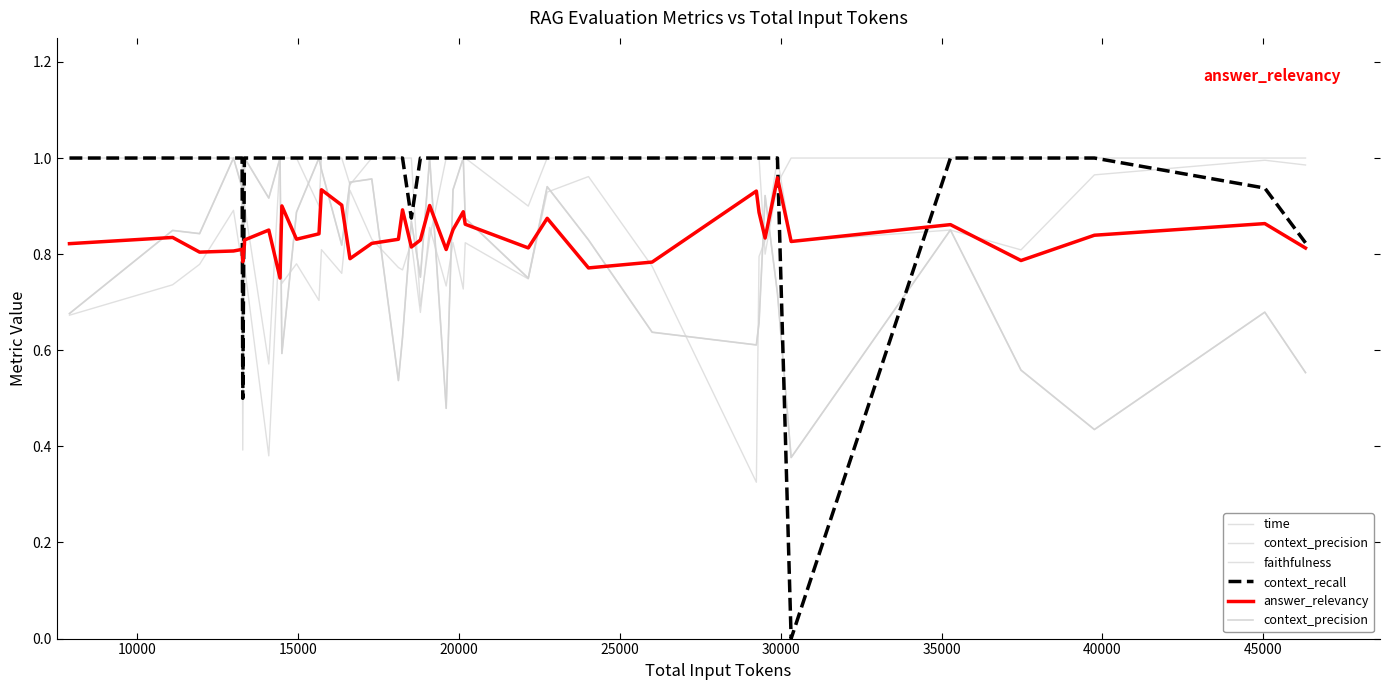

What is the difference between the second highest and second lowest values in the context_precision series?

0.6